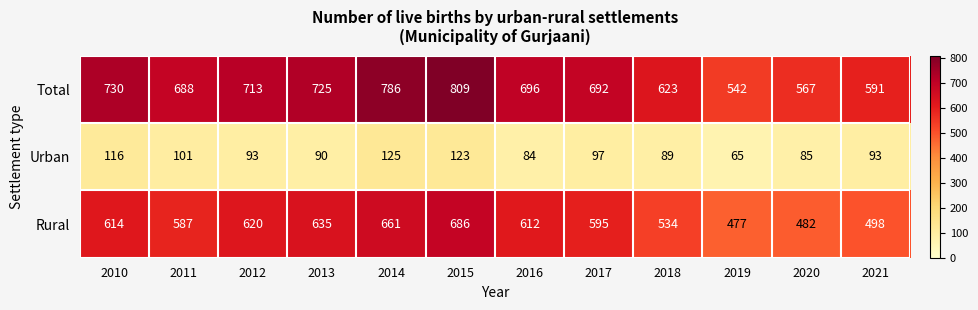

At 2011, list the series in order from largest to smallest.

Total, Rural, Urban